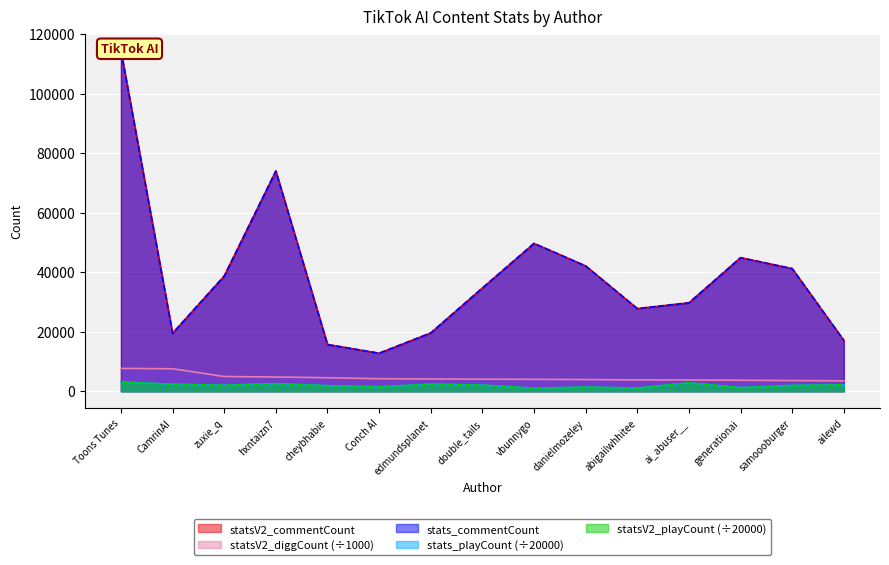

What is the highest value of the stats_playCount series?

3135.0